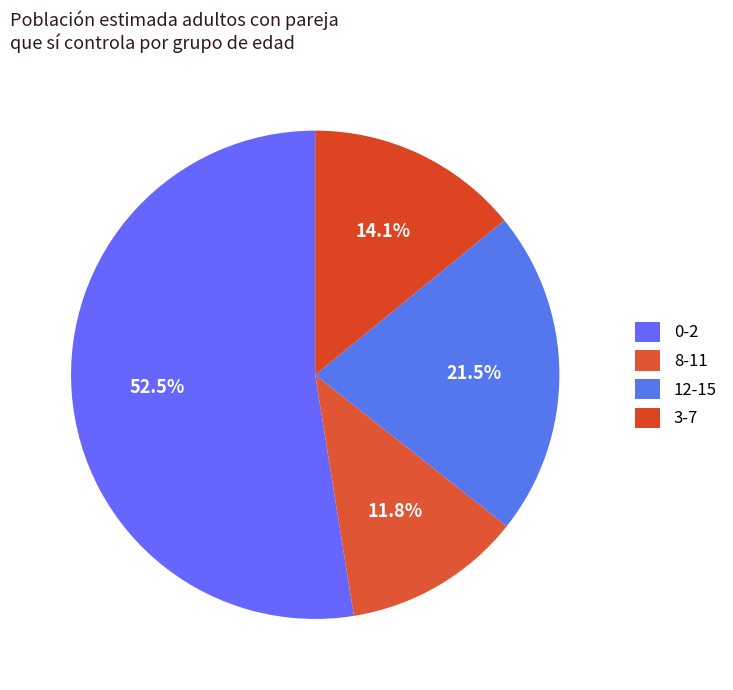

To the nearest percent, what is the average slice percentage?

25%